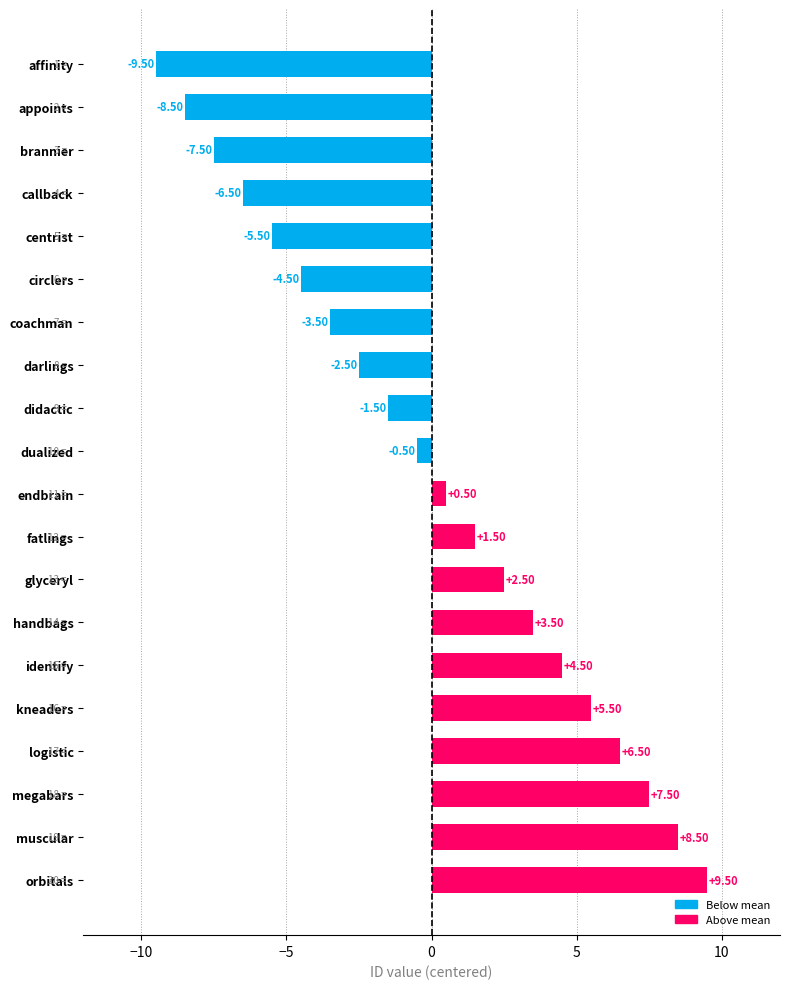

How many categories are shown in the chart?

20